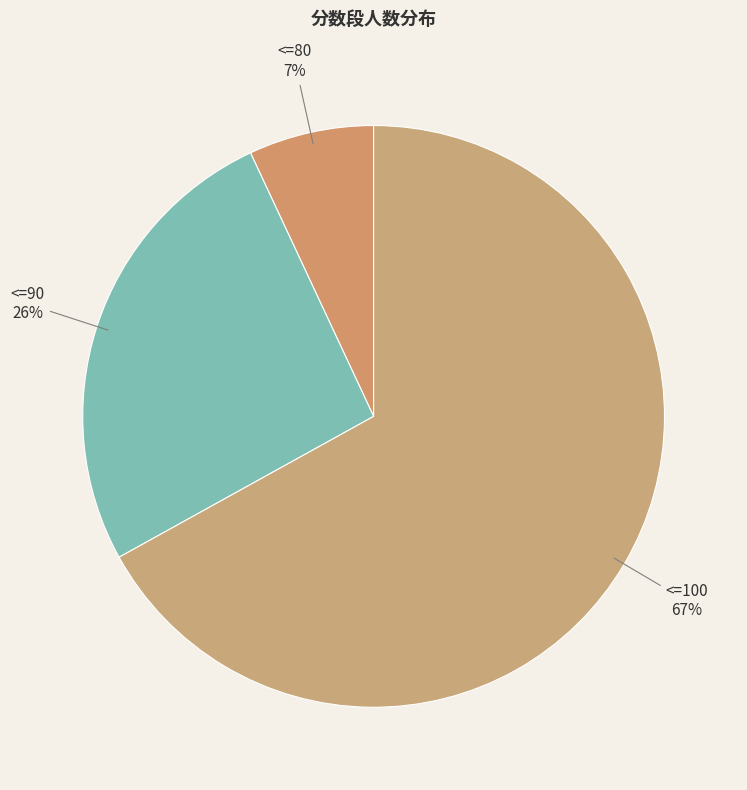

Is there any slice that represents more than half of the pie?

Yes